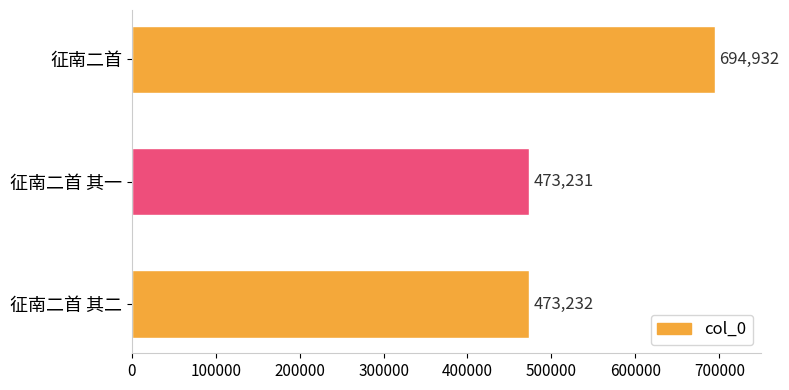

Rank the categories by value from lowest to highest.

征南二首 其一, 征南二首 其二, 征南二首